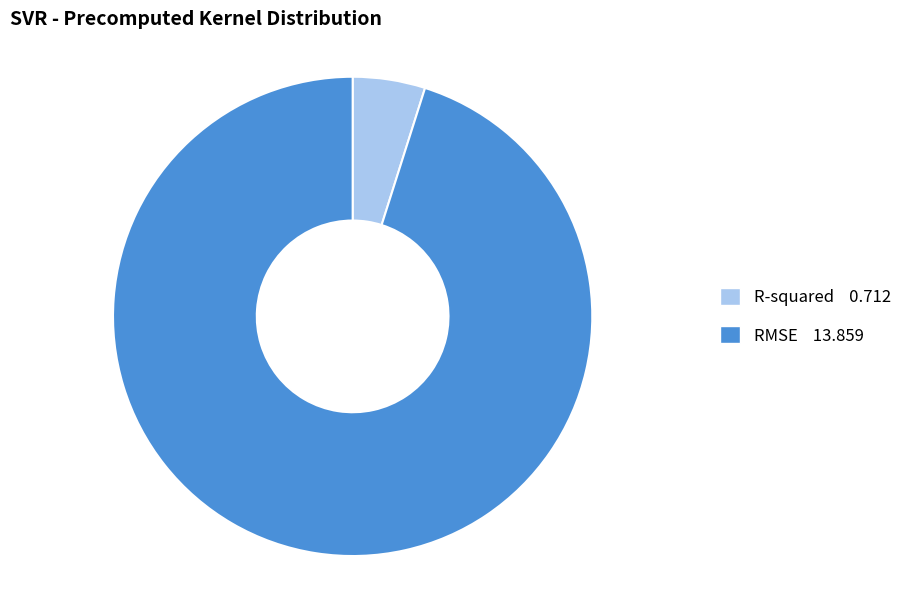

Does RMSE account for over 50% of the chart?

Yes